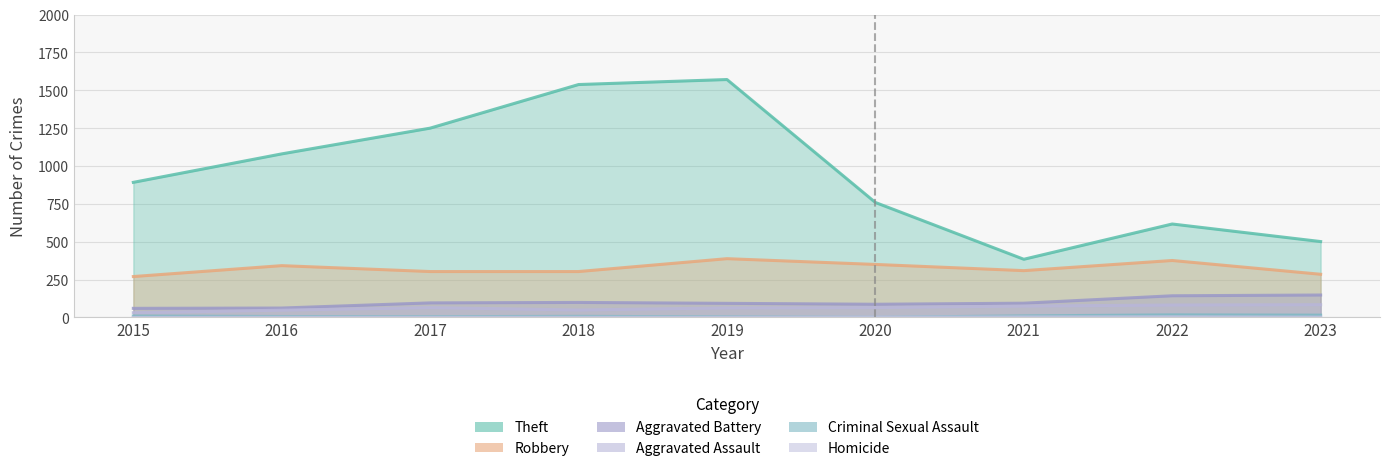

Where is the first local maximum for Homicide?

2022